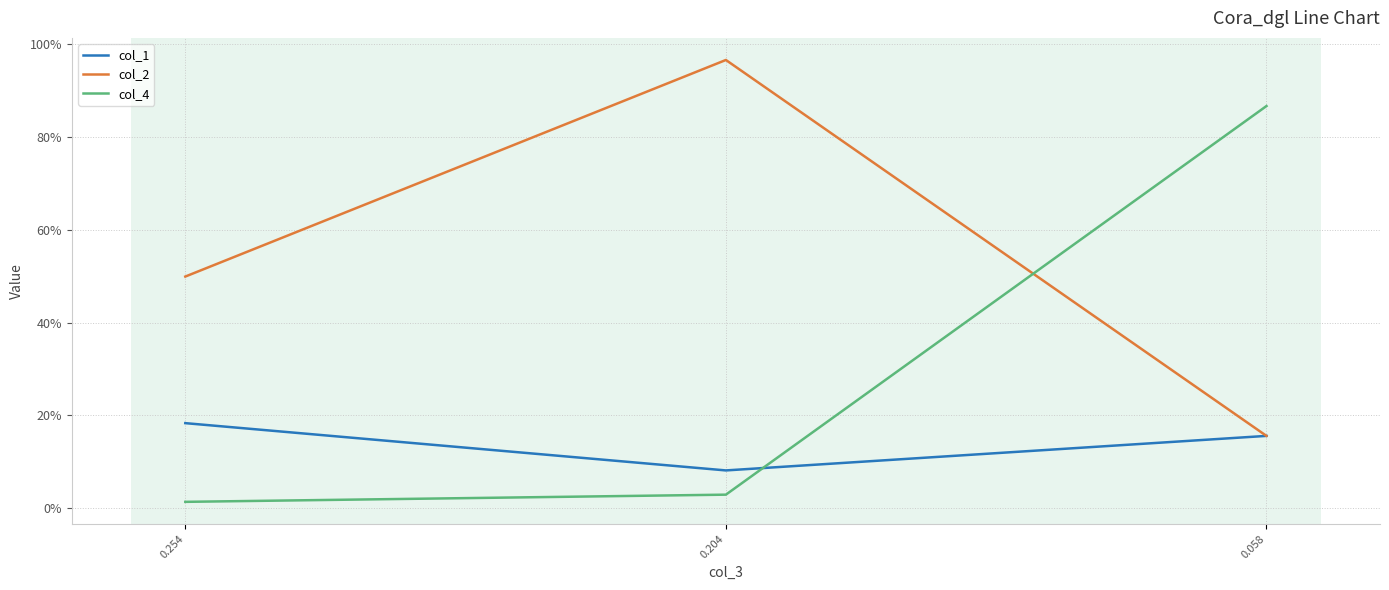

What are all the series names shown in the legend?

col_1, col_2, col_4